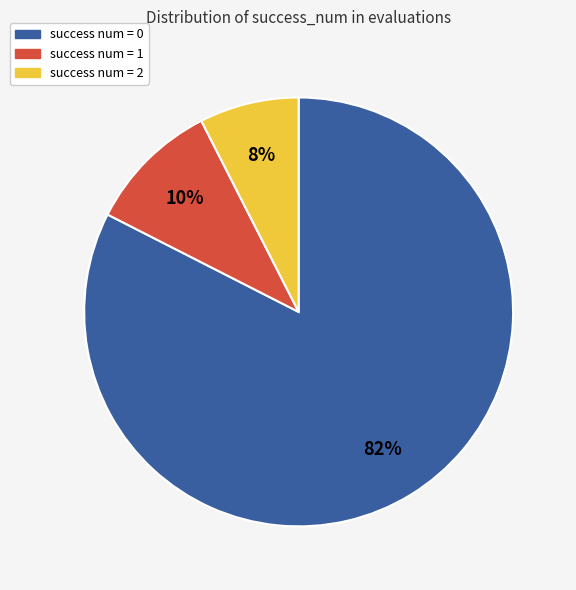

The success num = 0 slice represents 82% of the pie. True or false?

True